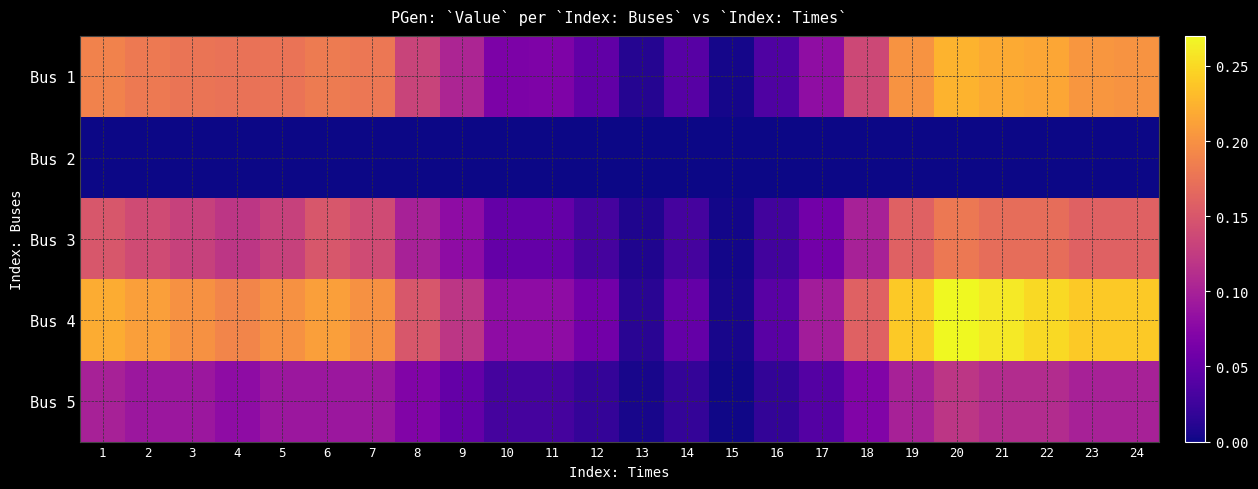

Reading left to right, transcribe all the data shown in this chart.

Bus 1: 1=0.2	2=0.2	3=0.2	4=0.2	5=0.2	6=0.2	7=0.2	8=0.1	9=0.1	10=0.1	11=0.1	12=0.0	13=0.0	14=0.0	15=0.0	16=0.0	17=0.1	18=0.1	19=0.2	20=0.2	21=0.2	22=0.2	23=0.2	24=0.2
Bus 2: 1=0.0	2=0.0	3=0.0	4=0.0	5=0.0	6=0.0	7=0.0	8=0.0	9=0.0	10=0.0	11=0.0	12=0.0	13=0.0	14=0.0	15=0.0	16=0.0	17=0.0	18=0.0	19=0.0	20=0.0	21=0.0	22=0.0	23=0.0	24=0.0
Bus 3: 1=0.1	2=0.1	3=0.1	4=0.1	5=0.1	6=0.1	7=0.1	8=0.1	9=0.1	10=0.1	11=0.1	12=0.0	13=0.0	14=0.0	15=0.0	16=0.0	17=0.1	18=0.1	19=0.2	20=0.2	21=0.2	22=0.2	23=0.2	24=0.2
Bus 4: 1=0.2	2=0.2	3=0.2	4=0.2	5=0.2	6=0.2	7=0.2	8=0.1	9=0.1	10=0.1	11=0.1	12=0.1	13=0.0	14=0.1	15=0.0	16=0.0	17=0.1	18=0.2	19=0.2	20=0.3	21=0.3	22=0.2	23=0.2	24=0.2
Bus 5: 1=0.1	2=0.1	3=0.1	4=0.1	5=0.1	6=0.1	7=0.1	8=0.1	9=0.1	10=0.0	11=0.0	12=0.0	13=0.0	14=0.0	15=0.0	16=0.0	17=0.0	18=0.1	19=0.1	20=0.1	21=0.1	22=0.1	23=0.1	24=0.1